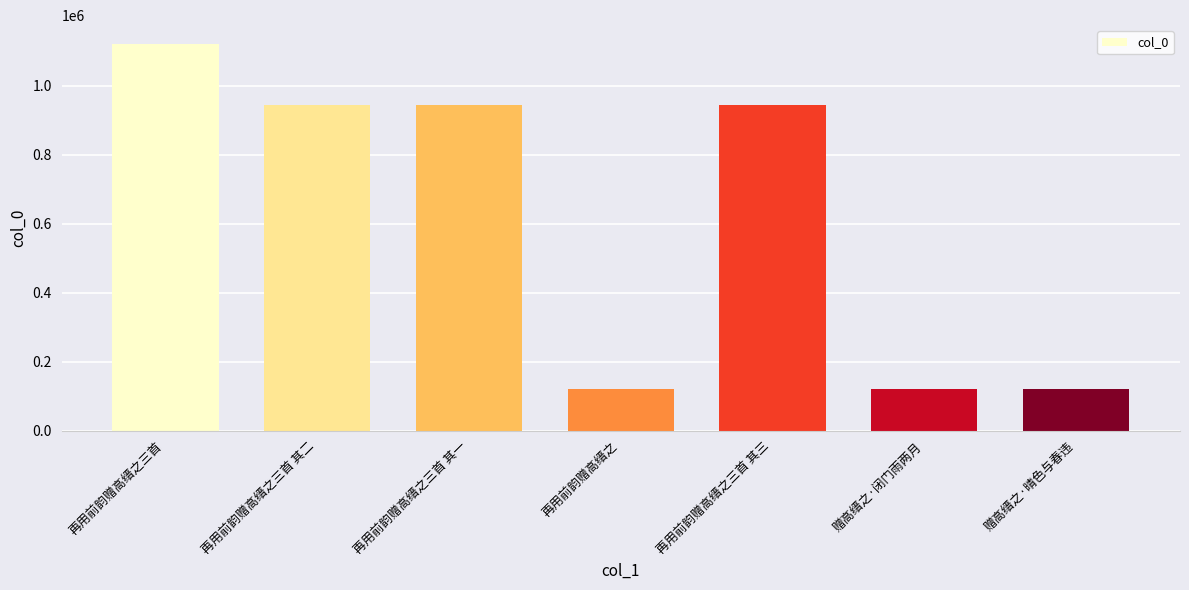

Does the chart contain any negative values?

No